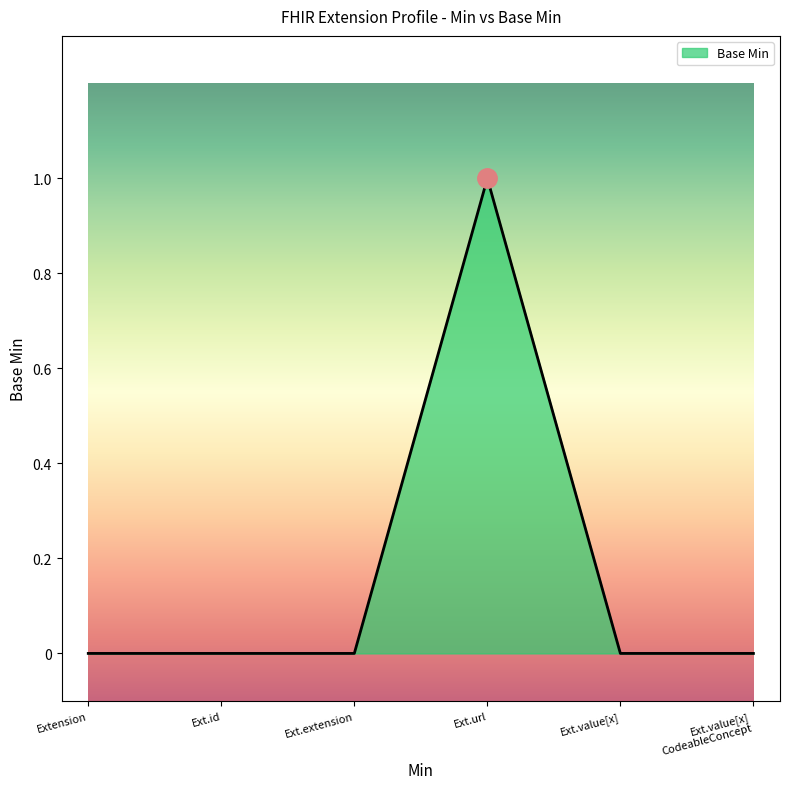

What is the change in value from Extension to Ext.url?

+1